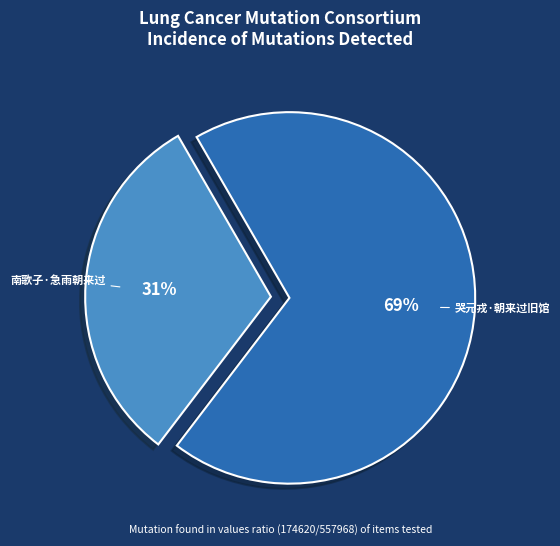

Is there any slice that represents more than half of the pie?

Yes